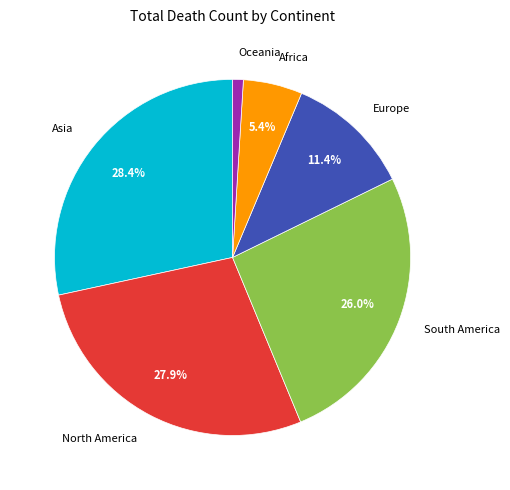

Is there any slice that represents more than half of the pie?

No